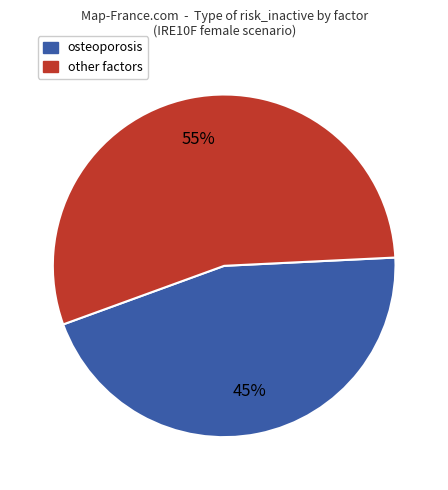

To the nearest percent, what is the difference between the largest and smallest slice percentages?

10%